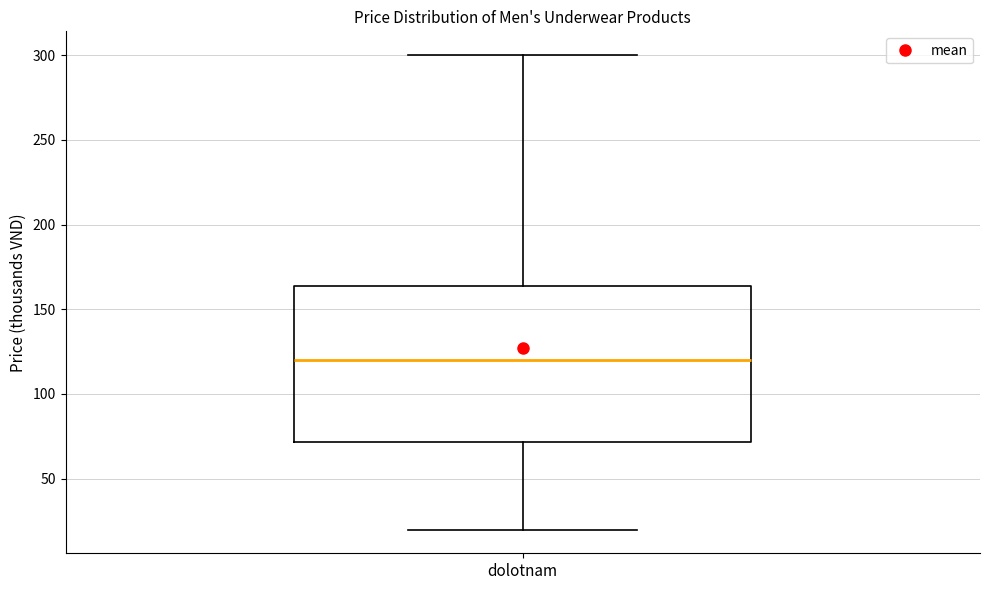

Where is the upper edge of the box for dolotnam on the y-axis? The values are not printed on the chart, so give them approximately, as read against the axis.

165